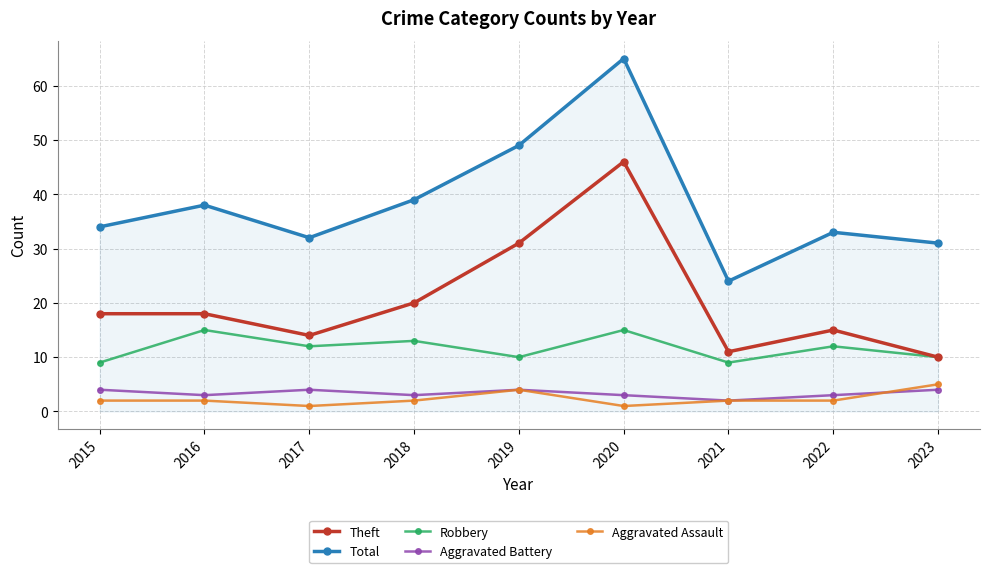

How many data points does each series have?

9